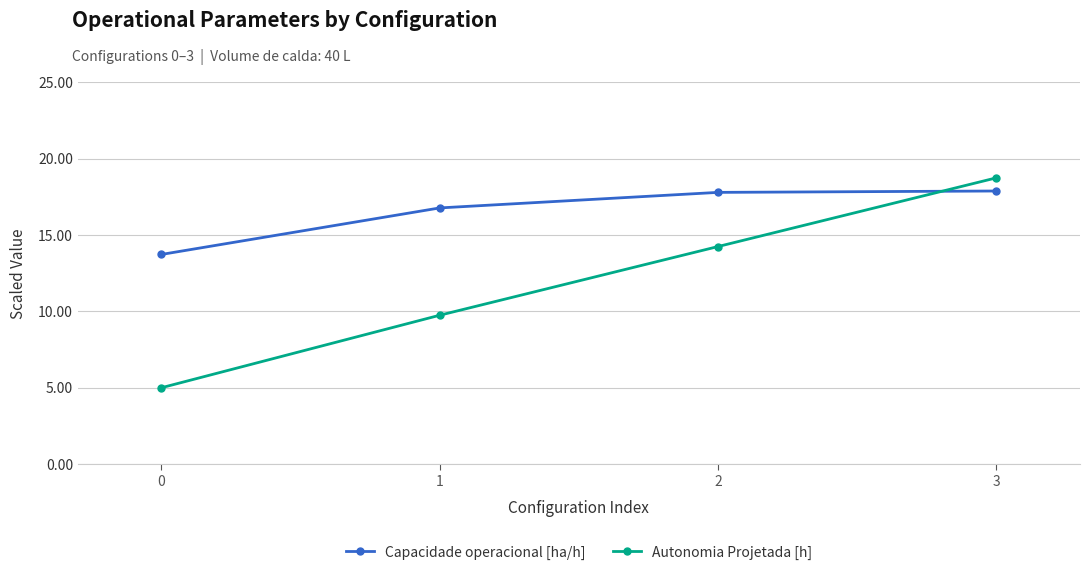

Read the Autonomia Projetada [h] value at 1.

9.8